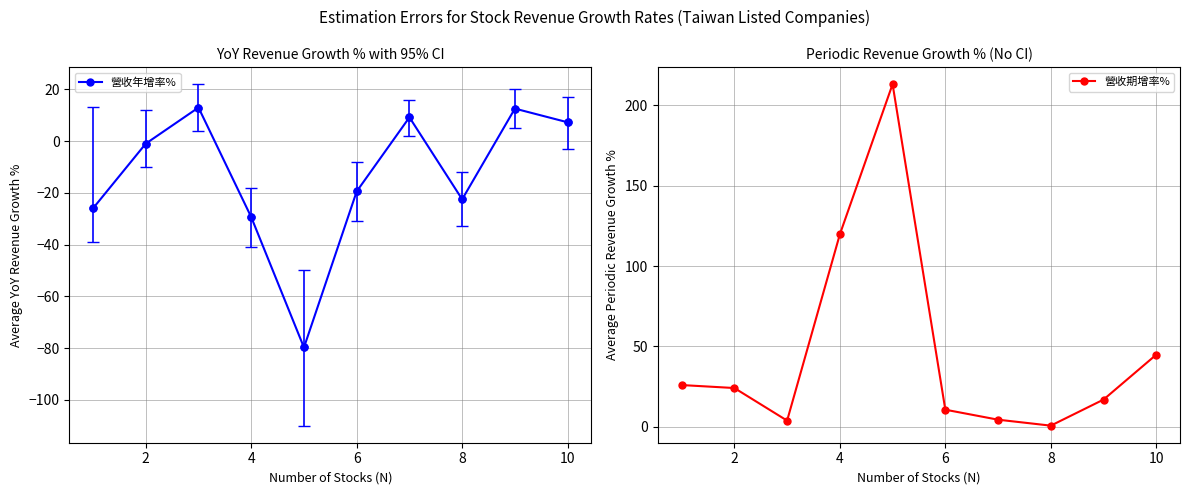

The value of 營收年增率% at 6 is -19.4. True or false?

True